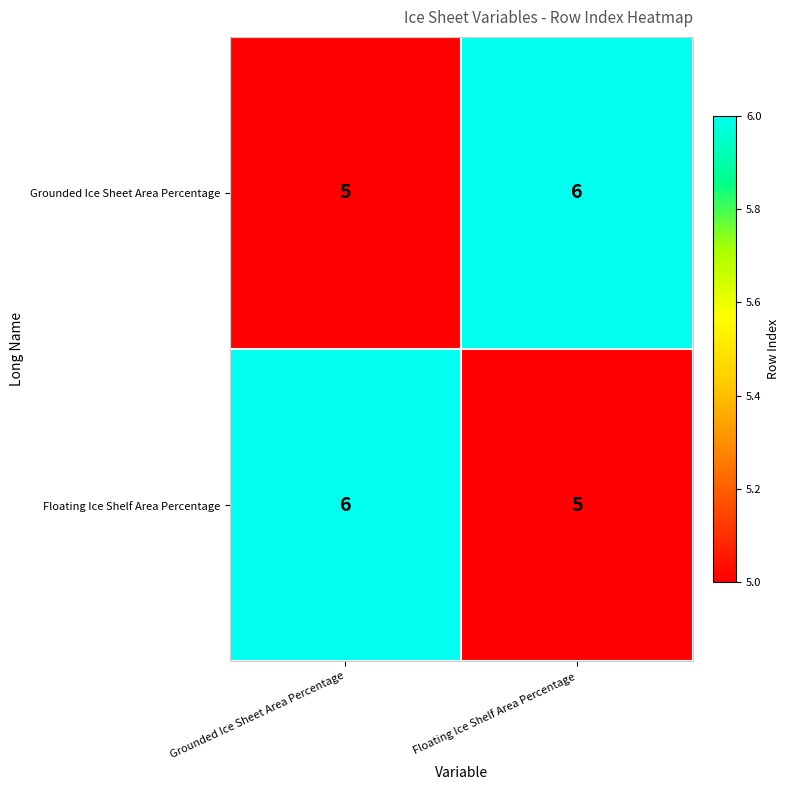

At Floating Ice Shelf Area Percentage, list the series in order from smallest to largest.

Floating Ice Shelf Area Percentage, Grounded Ice Sheet Area Percentage